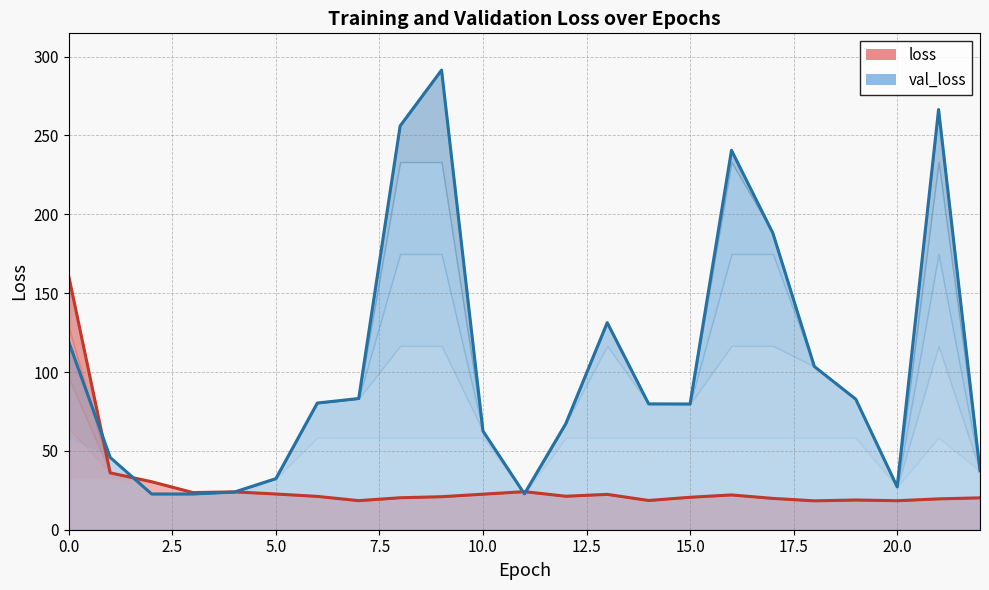

The value of val_loss at 5.0 is 32.4. True or false?

True